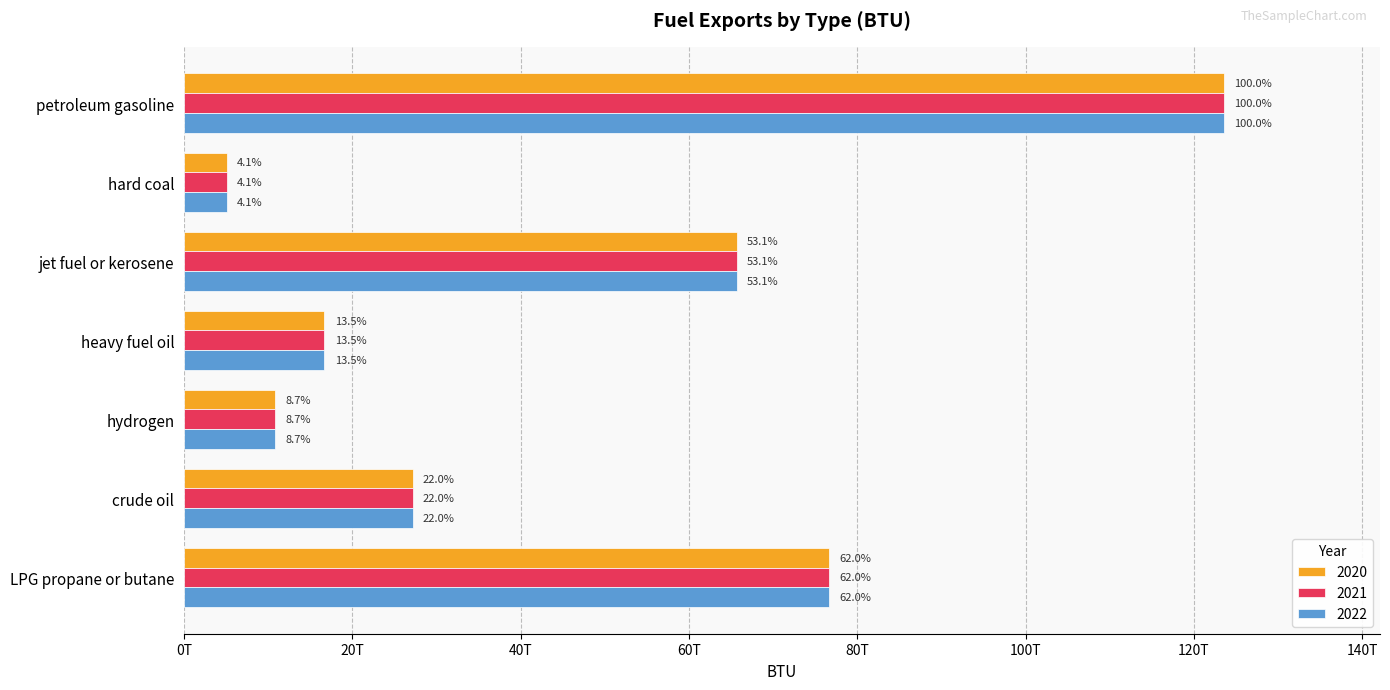

What are all the series names shown in the legend?

2020, 2021, 2022